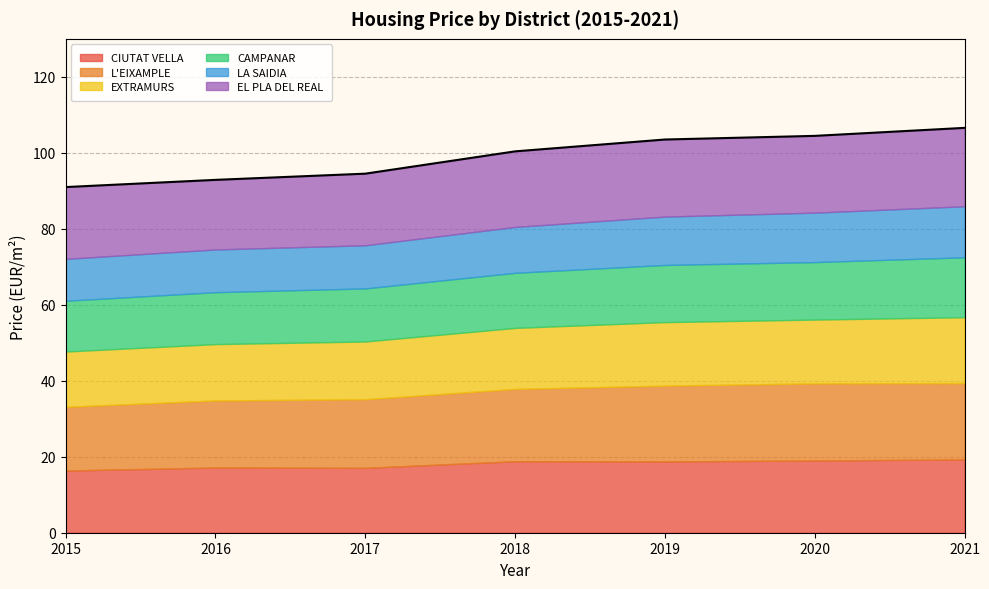

Rank the series by their maximum value, from lowest to highest.

LA SAIDIA, CAMPANAR, EXTRAMURS, CIUTAT VELLA, L'EIXAMPLE, EL PLA DEL REAL